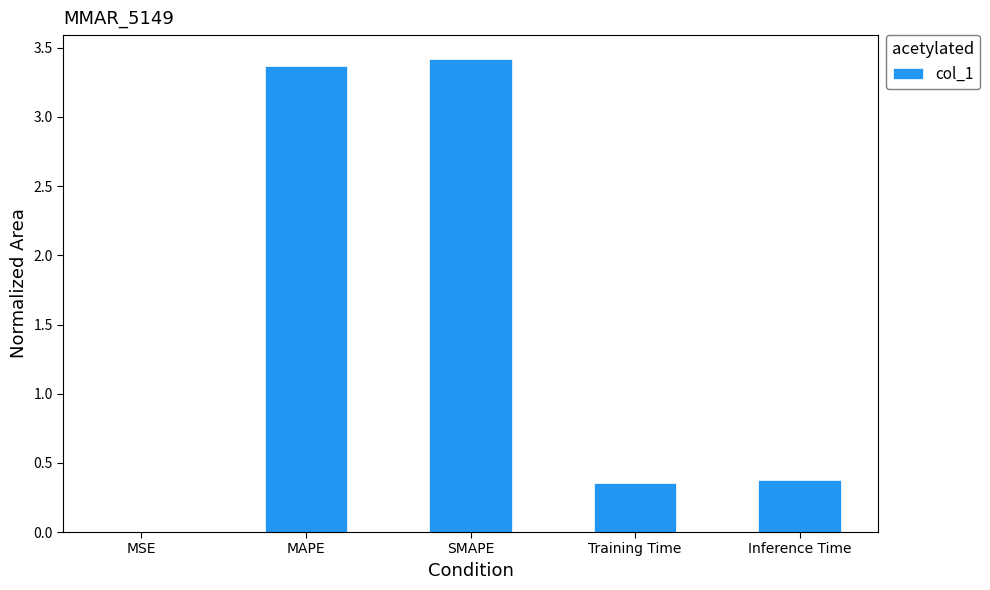

Are the bars grouped side by side (vs. stacked)?

No